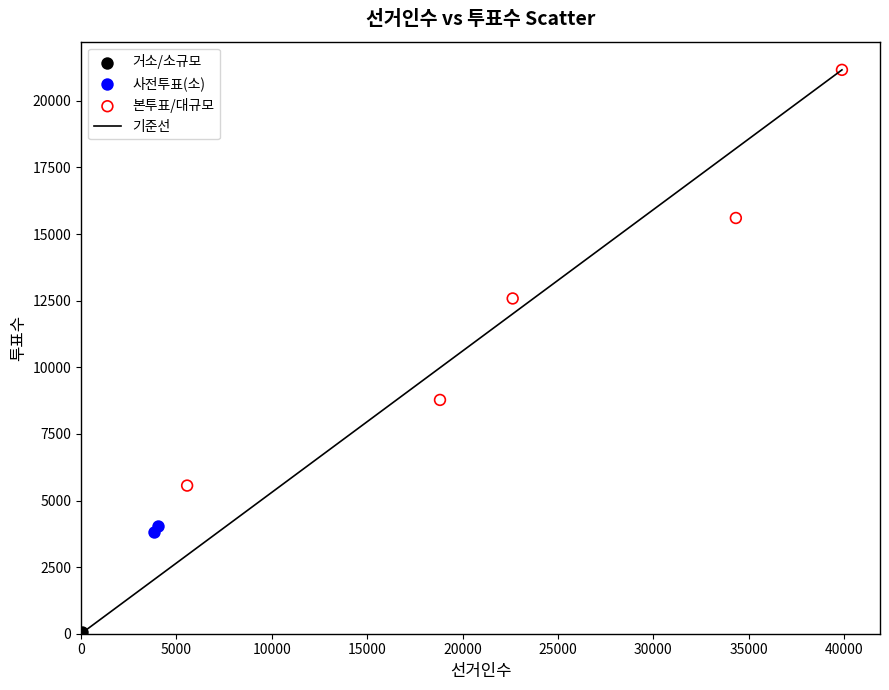

Which series has the widest spread of Y values?

본투표/대규모